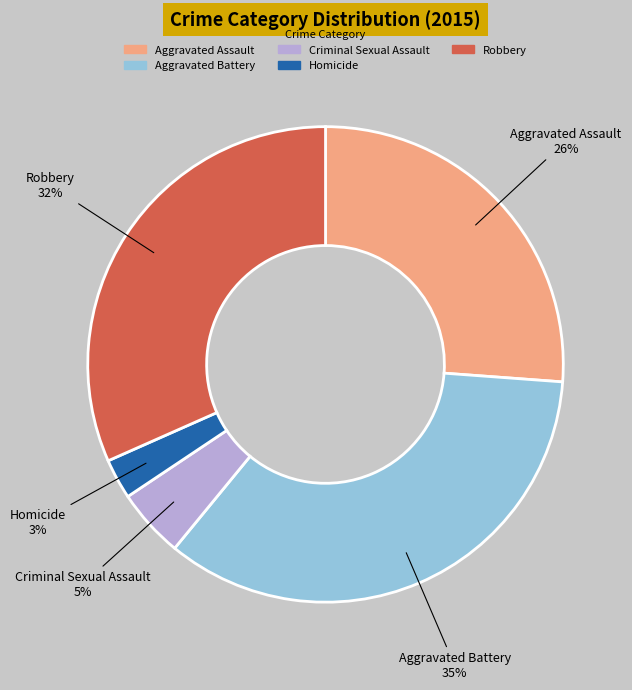

Combined, do Homicide and Criminal Sexual Assault account for over 50%?

No